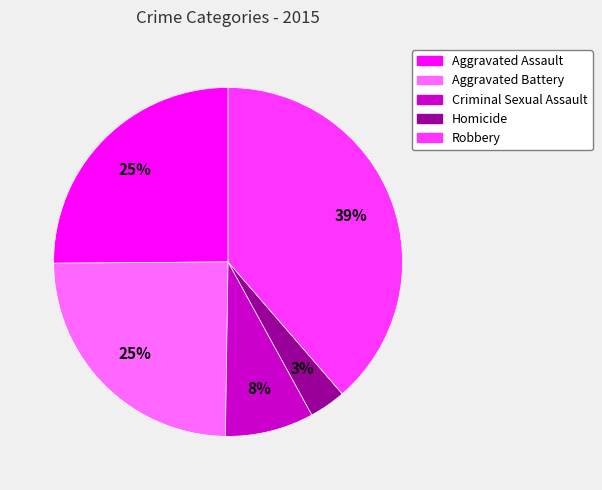

Does Criminal Sexual Assault account for over 50% of the chart?

No